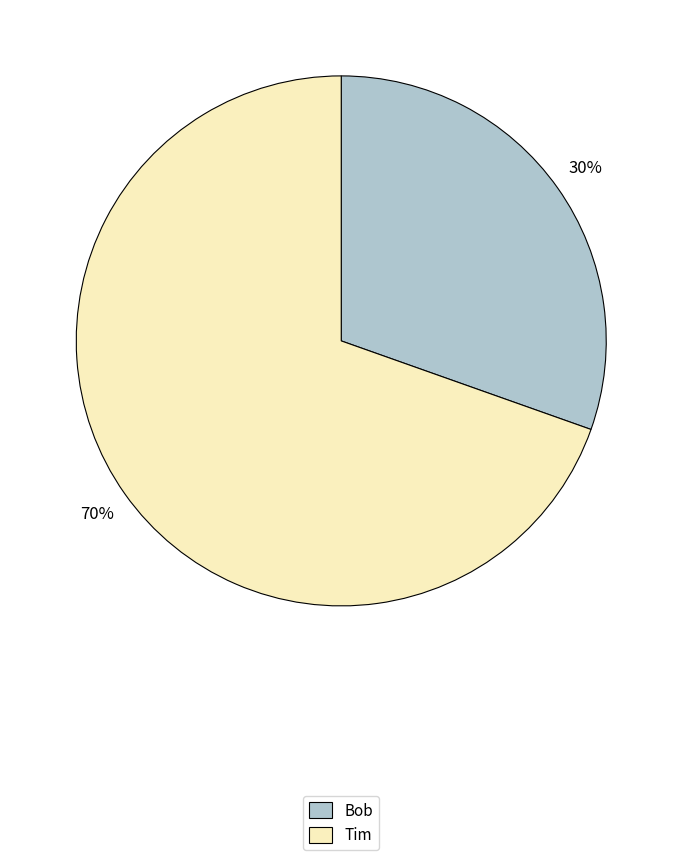

Which slice is the largest?

Tim